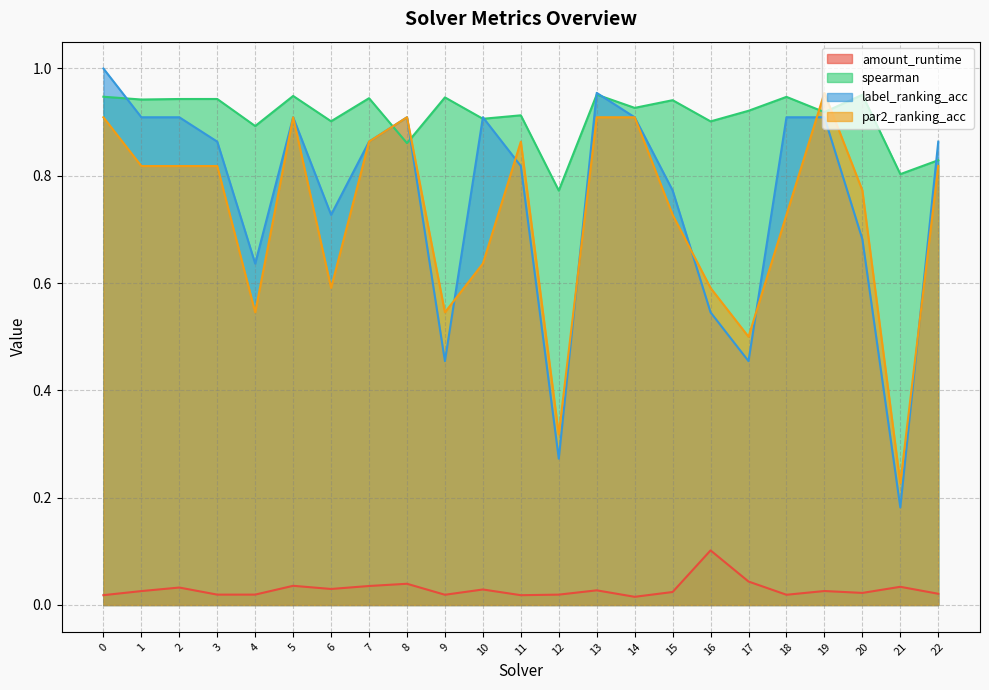

Count the number of data series in this chart.

4